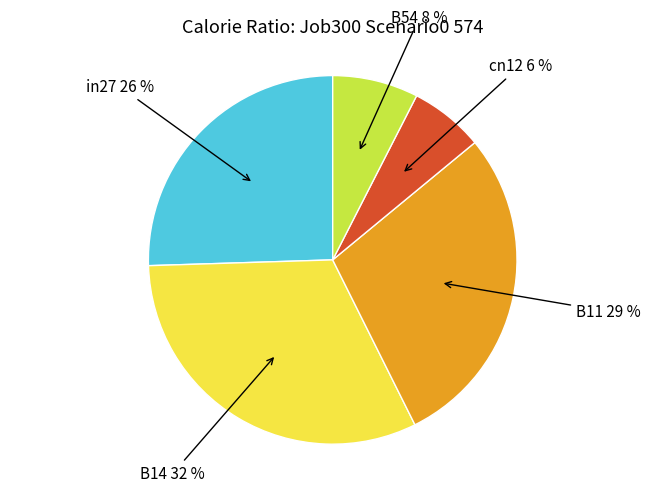

How many slices are in this pie chart?

5